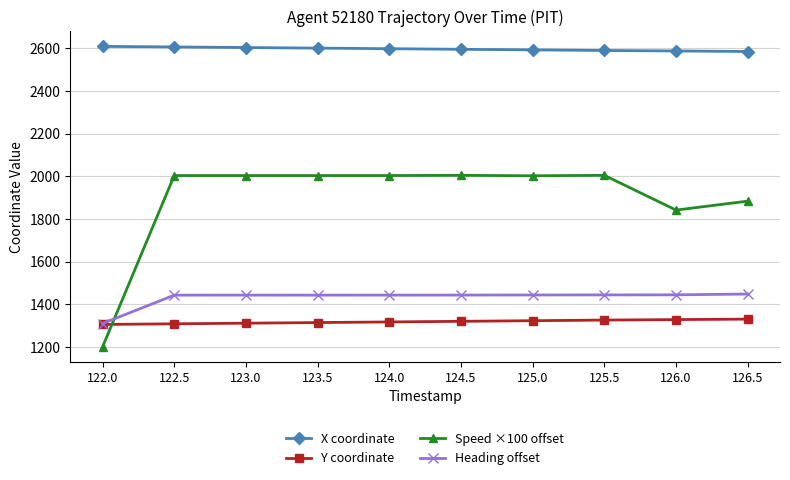

True or false: Y coordinate has a value of 317.4 at 124.0.

False